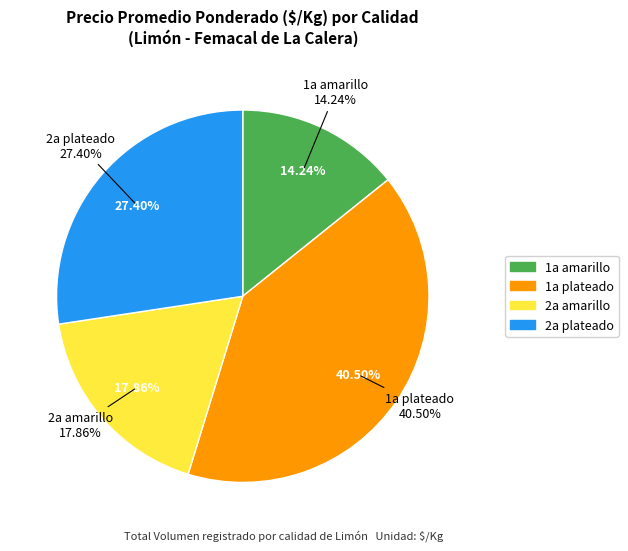

Which category has the biggest portion of the pie?

1a plateado